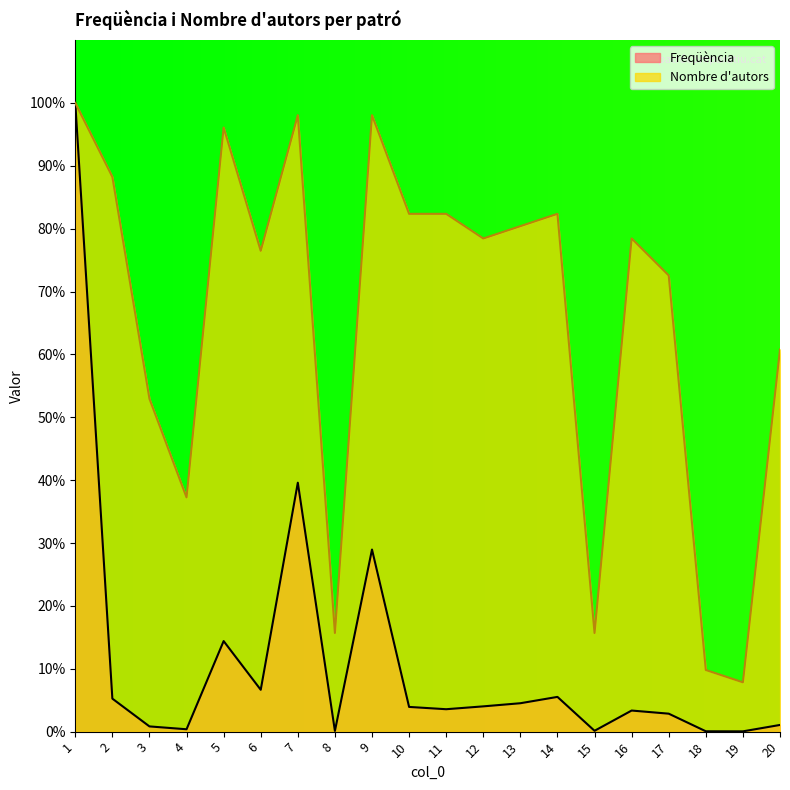

At which category is the sum across all series the highest?

1